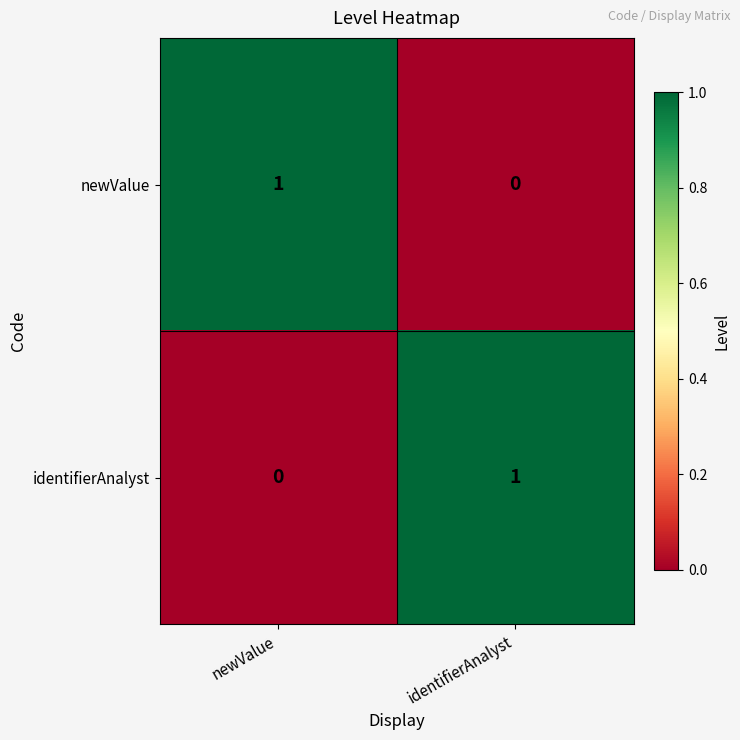

Which category has the lowest value in the newValue series?

identifierAnalyst